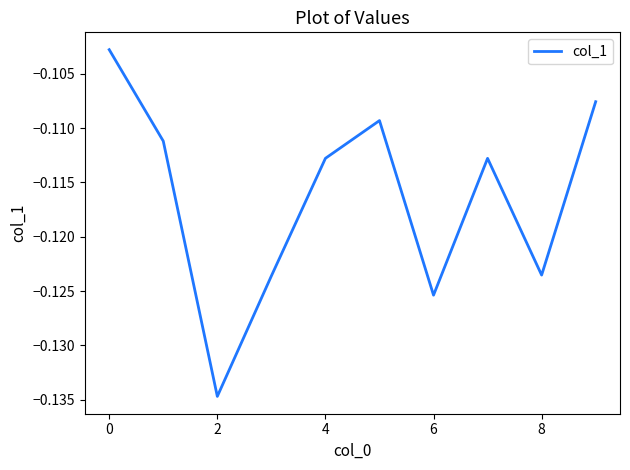

How many interior local peaks (higher than both neighbors) does the data have?

2